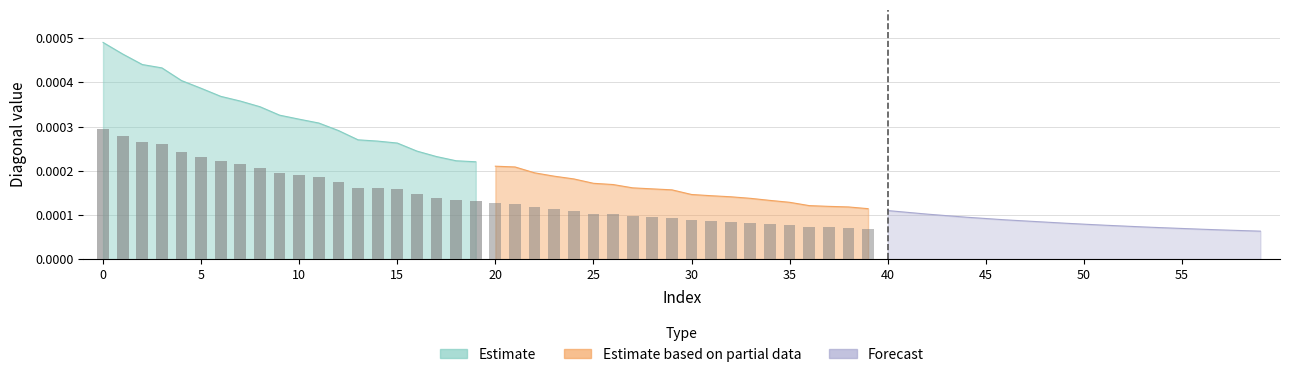

List the series in order of their peak value, highest first.

Estimate, Estimate based on partial data, Forecast